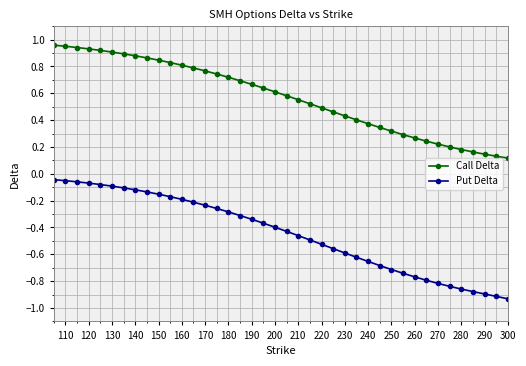

What is the sum of all Put Delta values?

-17.8